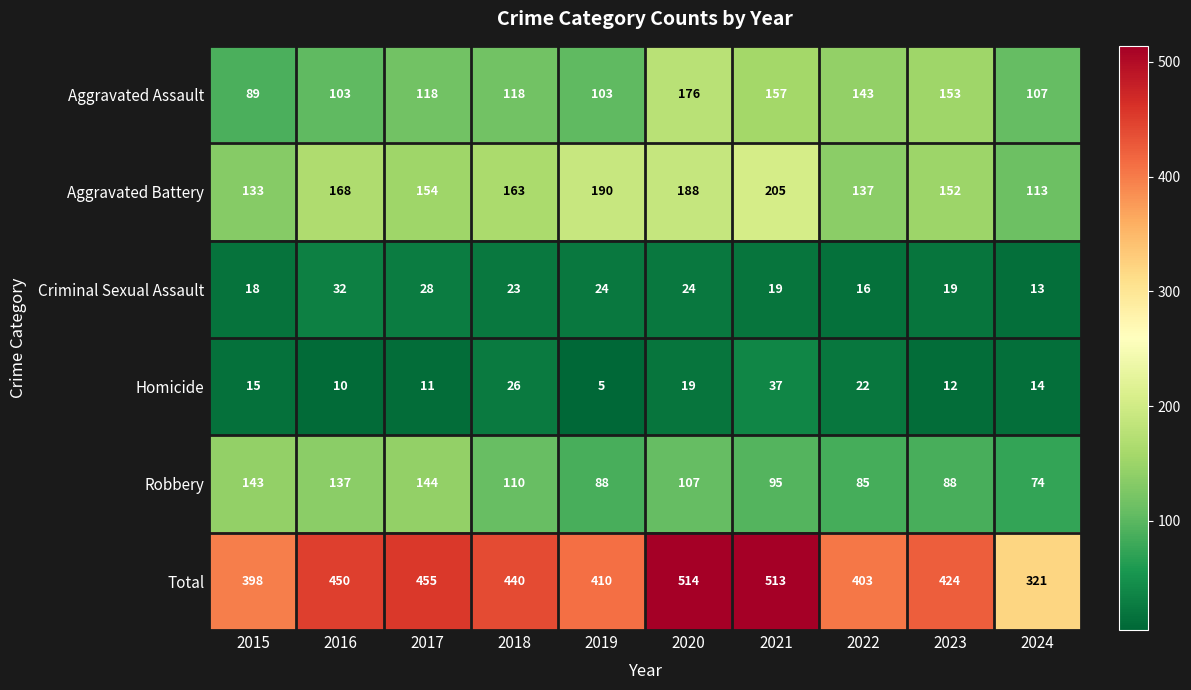

Which series has the largest range (max minus min)?

Total